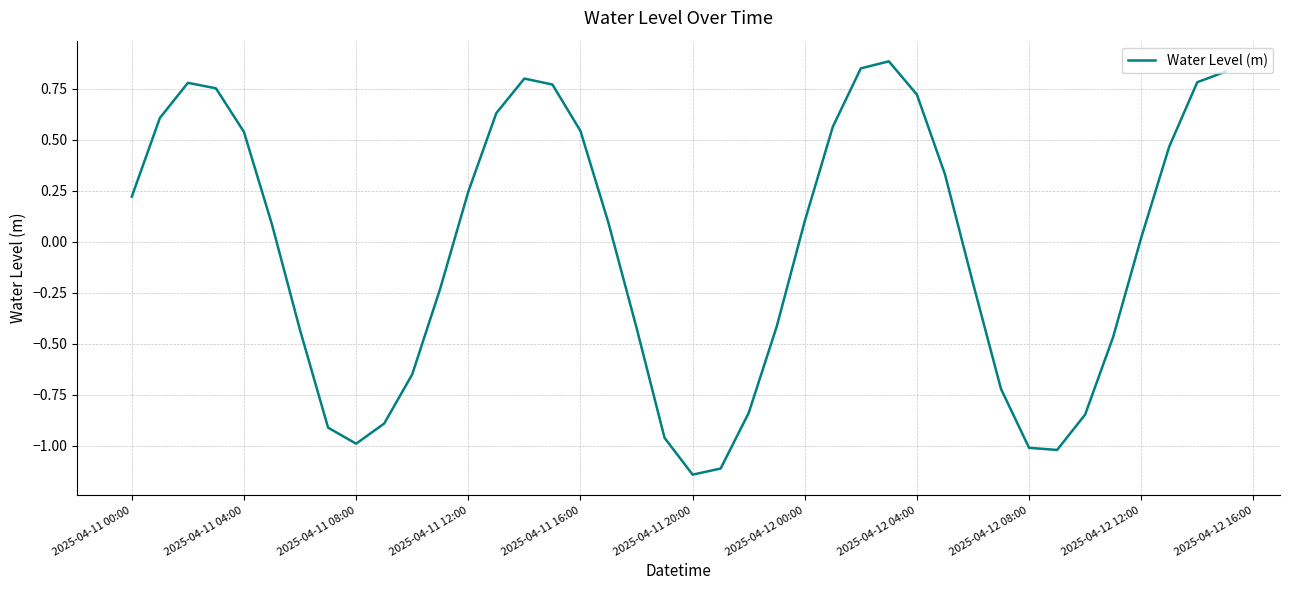

What is the difference between the maximum and minimum values?

2.0